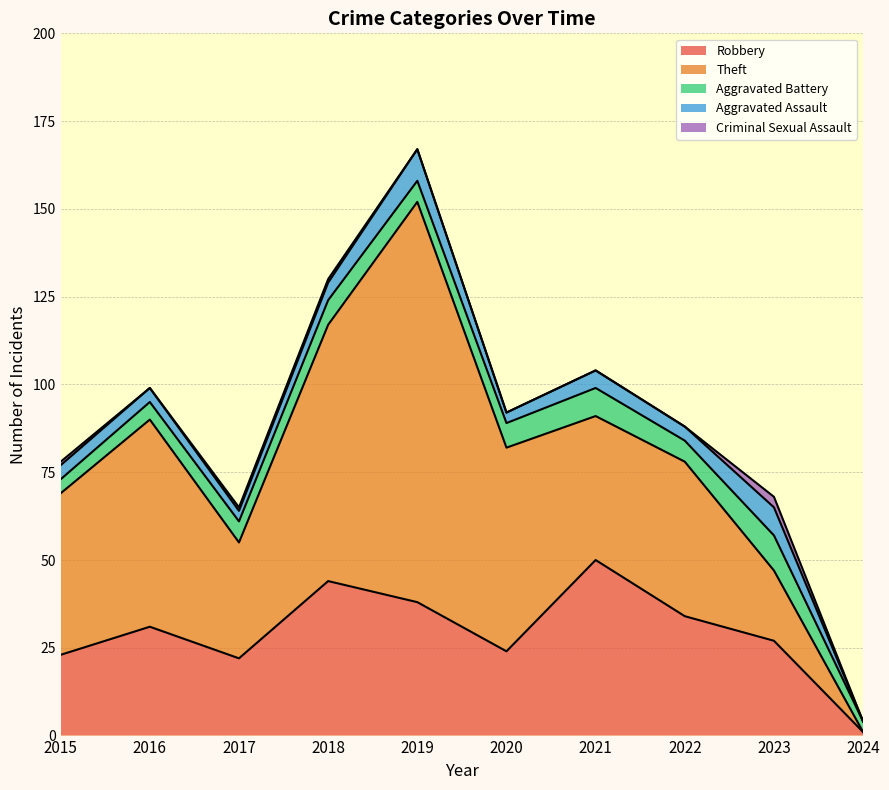

In Aggravated Battery, how many points are lower than both neighbors (excluding endpoints)?

2